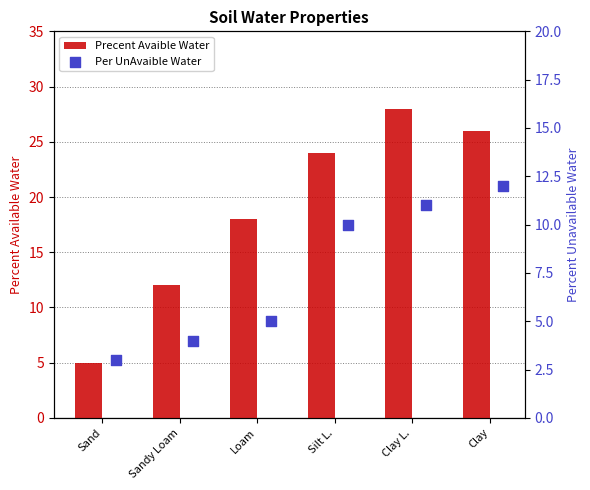

Which series contains the lowest Y value?

Per UnAvaible Water